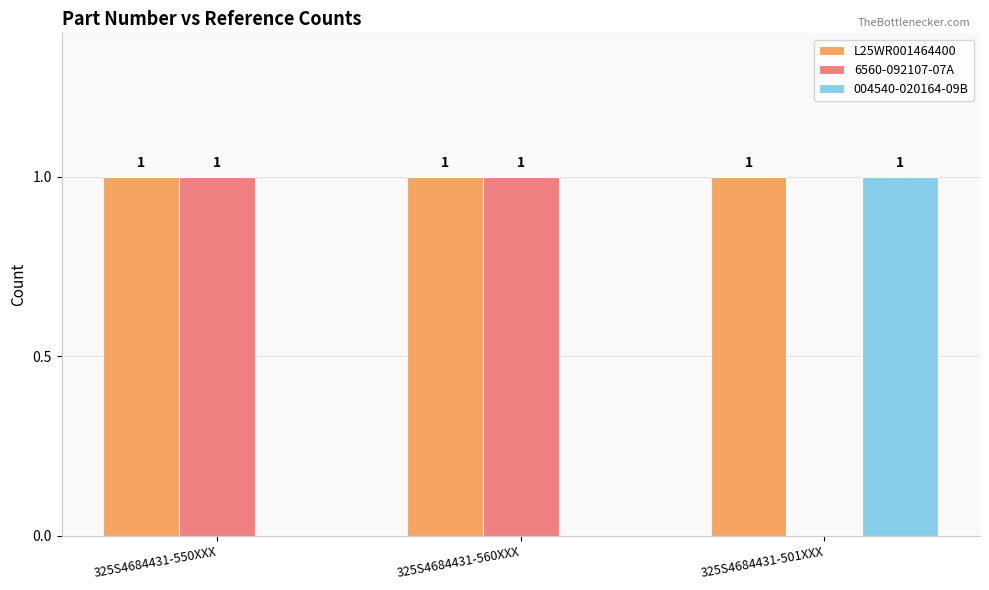

Reading left to right, list all the values displayed in this chart.

L25WR001464400: 1	1	1
6560-092107-07A: 1	1	0
004540-020164-09B: 0	0	1